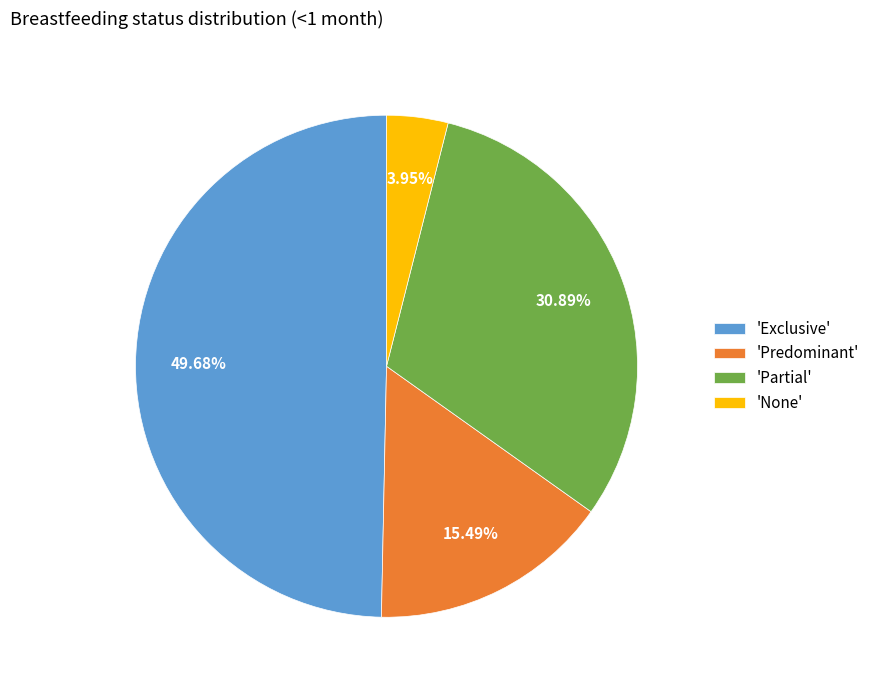

Does any single category account for the majority?

No